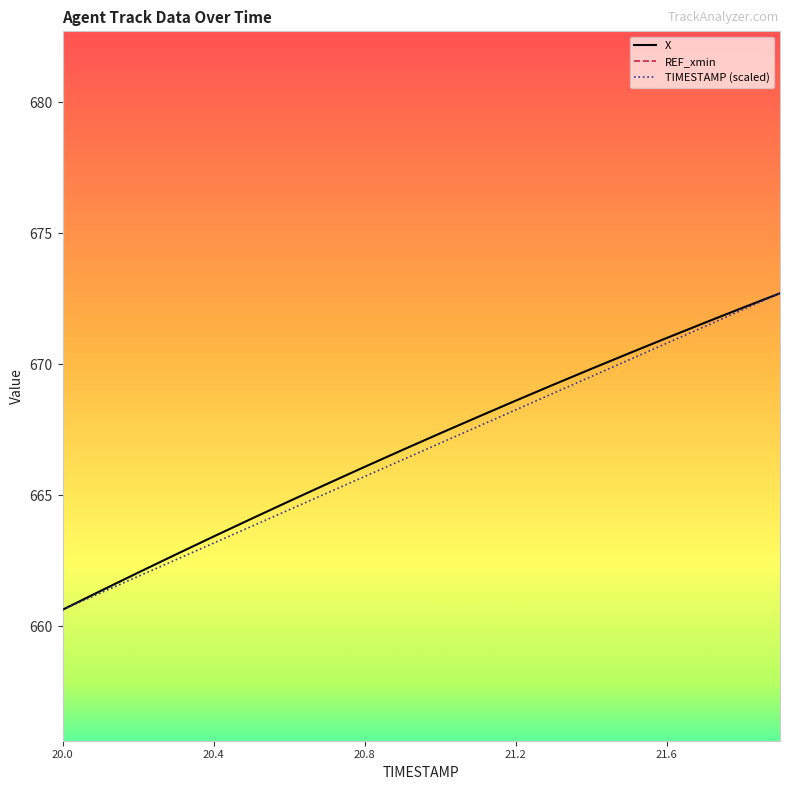

Is the value of TIMESTAMP (scaled) at 19 greater than the value of X at 15?

Yes